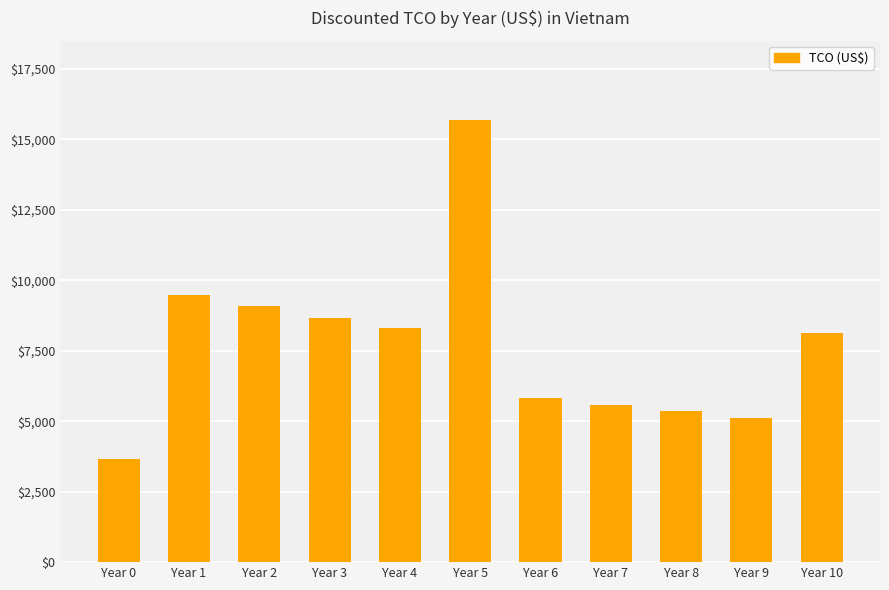

What is the approximate value at Year 1?

9485.5